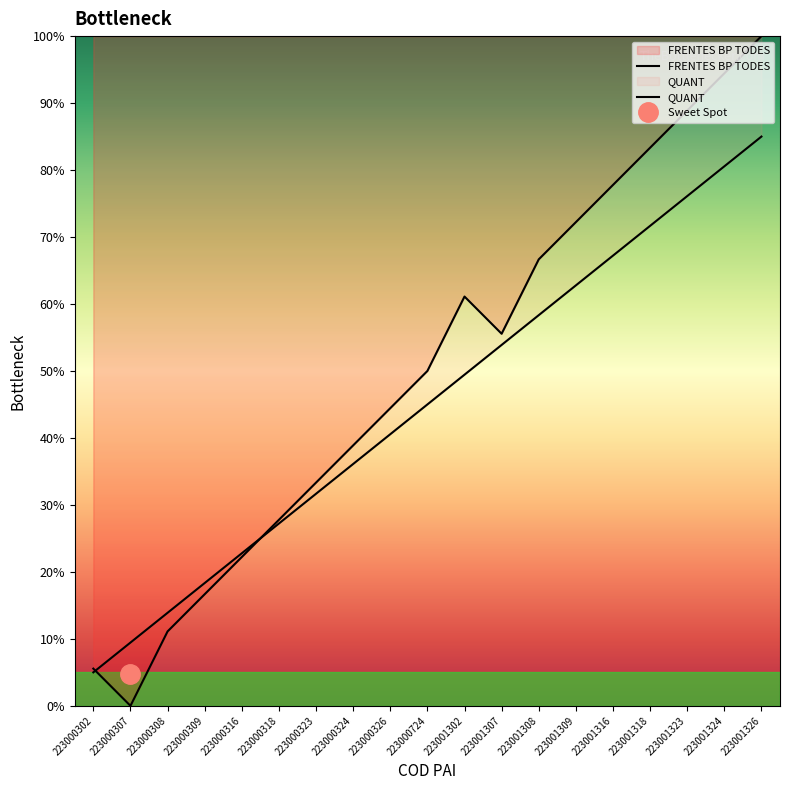

Where is FRENTES BP TODES nearest to the value 50?

223000724